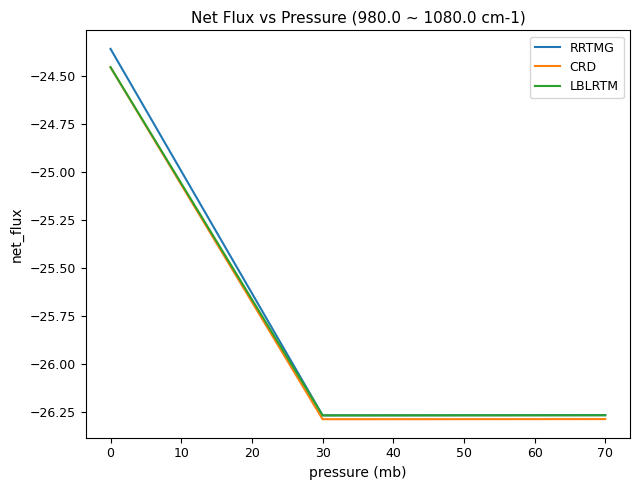

Count the LBLRTM values in the range -26 to -24.

1